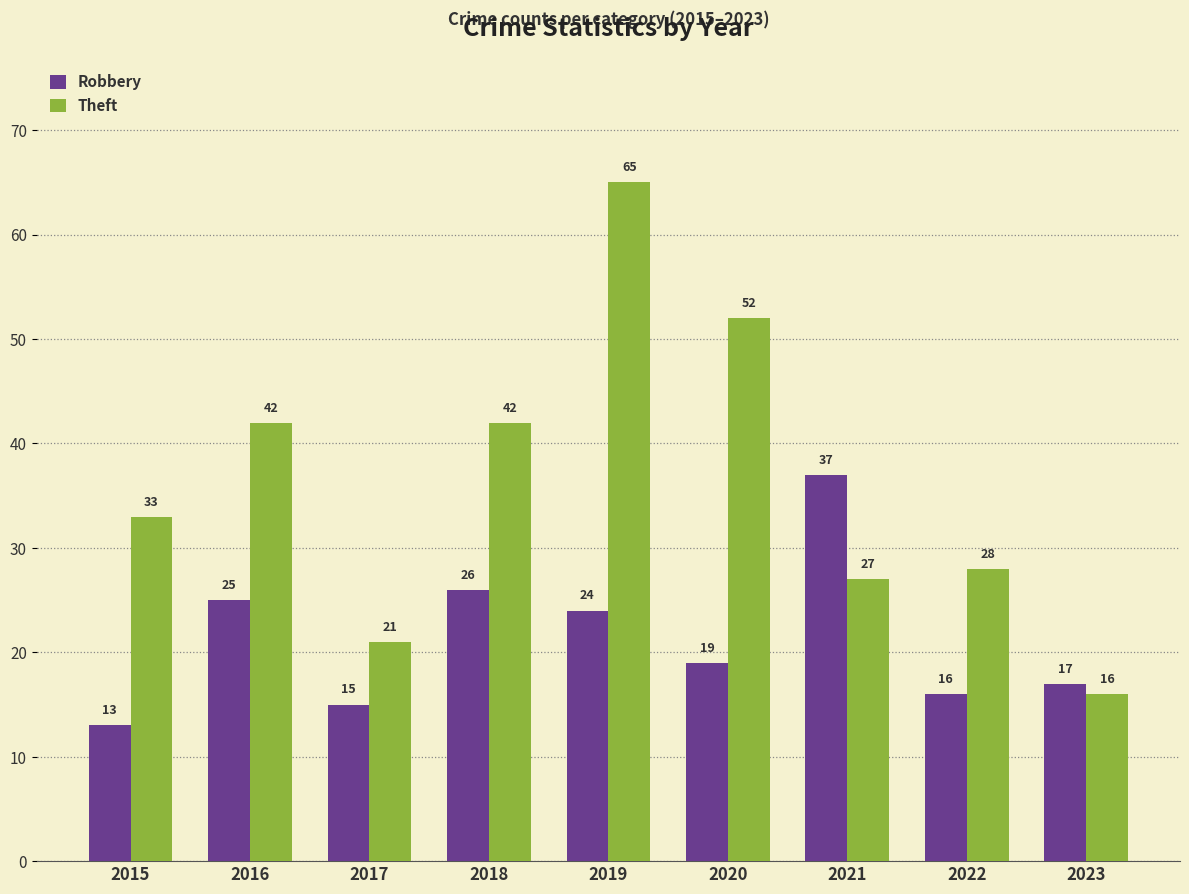

What is the difference between the highest and lowest values at 2023?

1